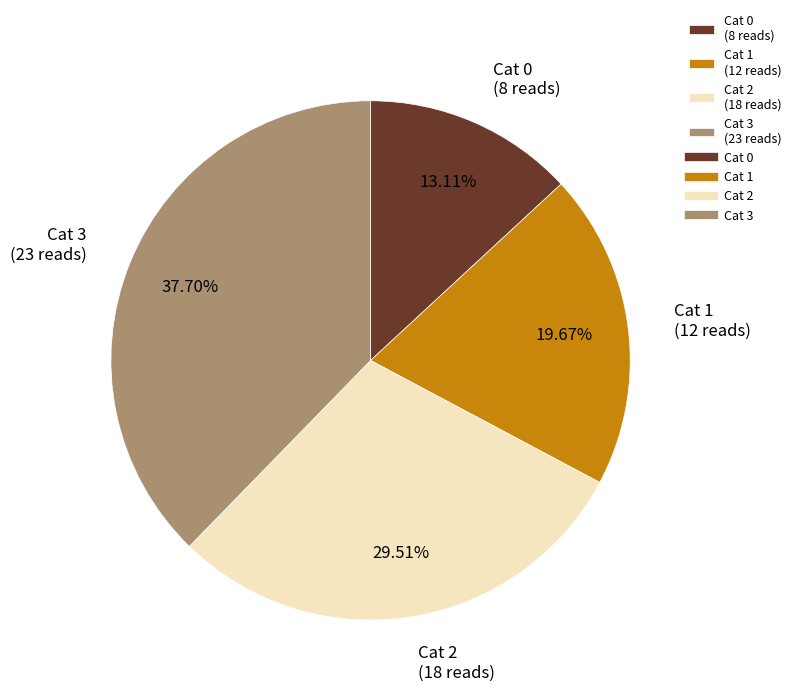

Rank the categories by value from lowest to highest.

Cat 0, Cat 1, Cat 2, Cat 3